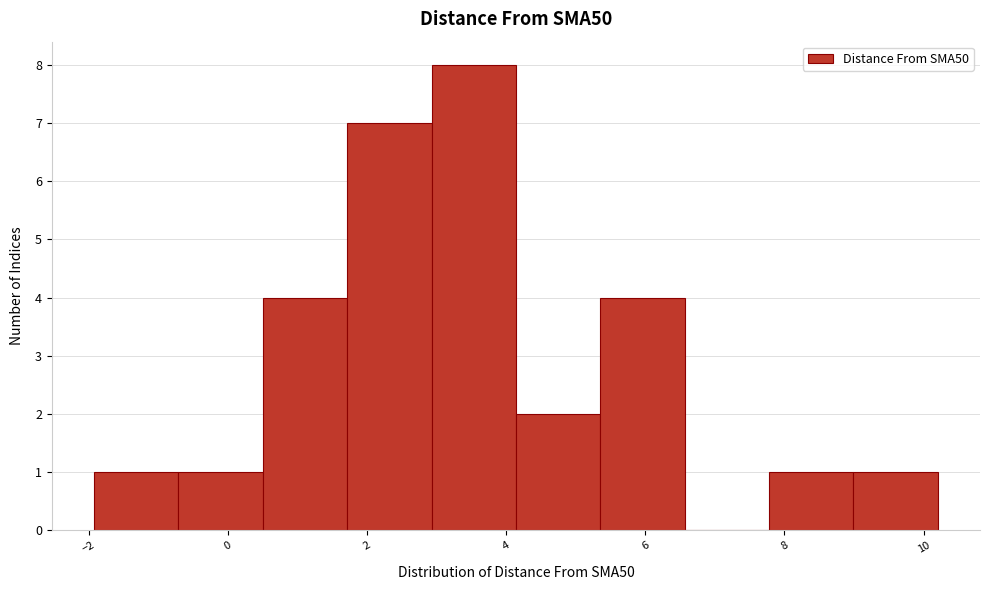

Over which range of the x-axis is the bar tallest?

3.0 to 4.2